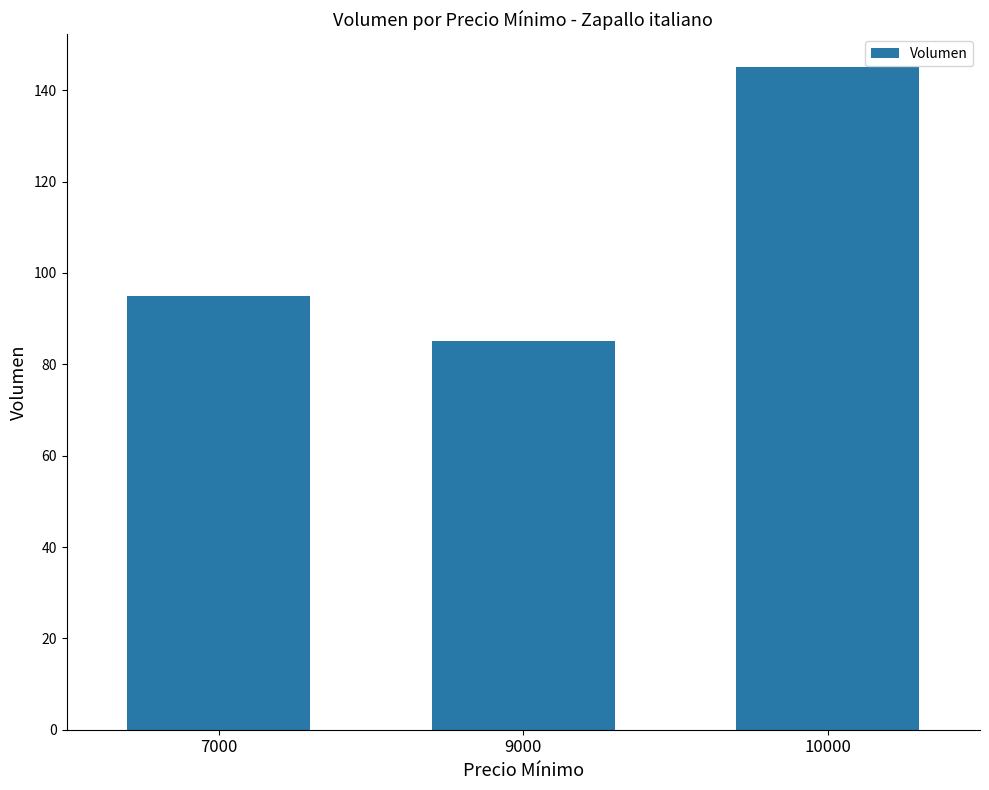

What is the value of the 1st bar from the left?

95